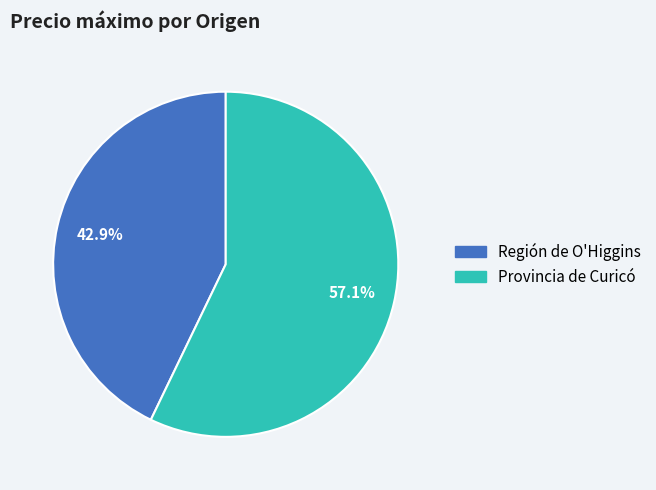

How many segments does this pie chart have?

2